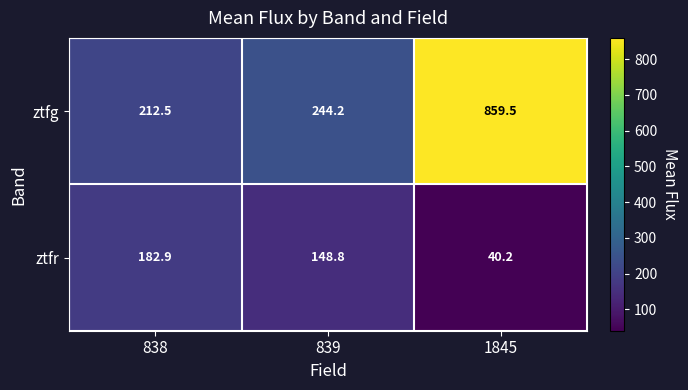

Count the number of categories in the chart.

3